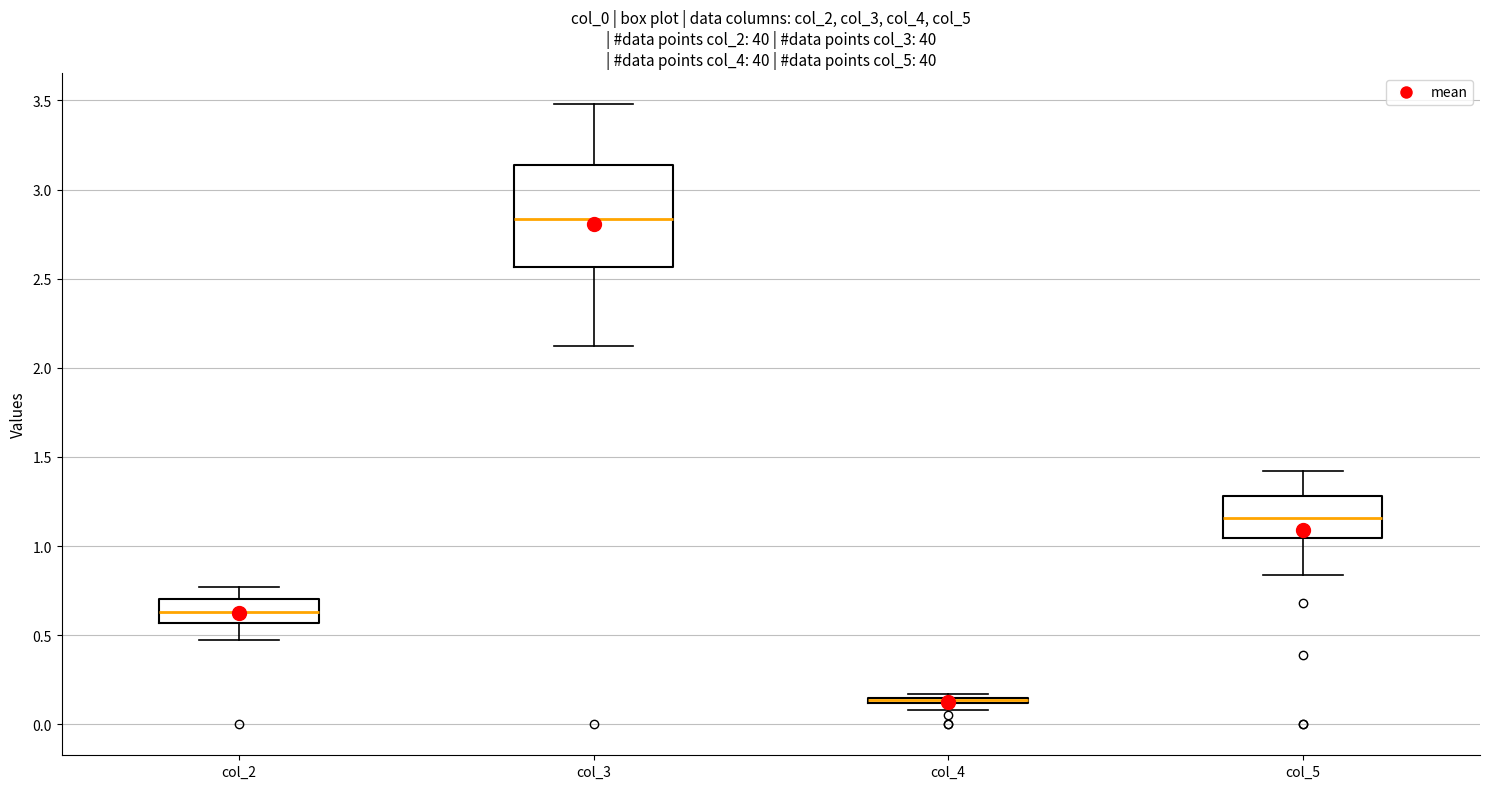

Comparing the boxes themselves (not the whiskers), which one is the tallest?

col_3